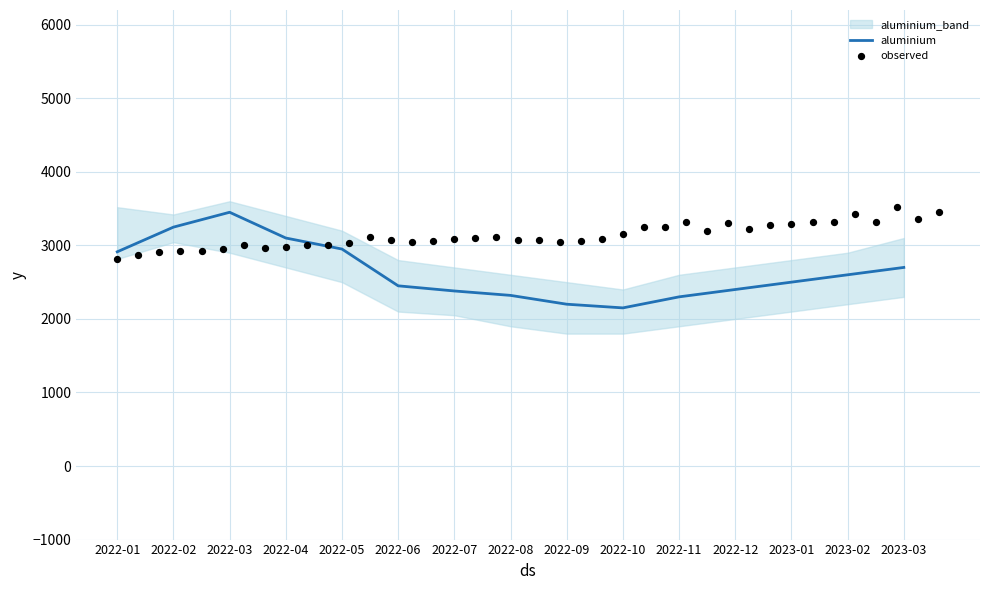

What is the total value across all series at 2022-06?

7350.0